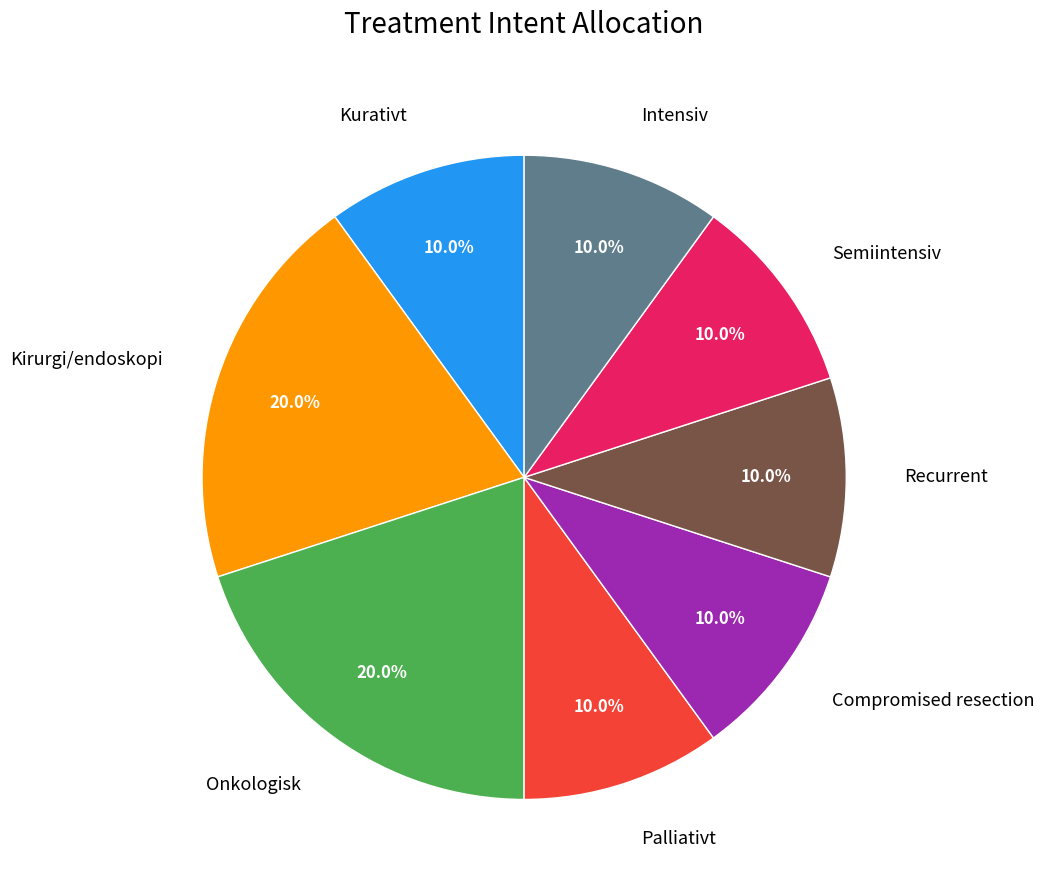

Is there any slice that represents more than half of the pie?

No